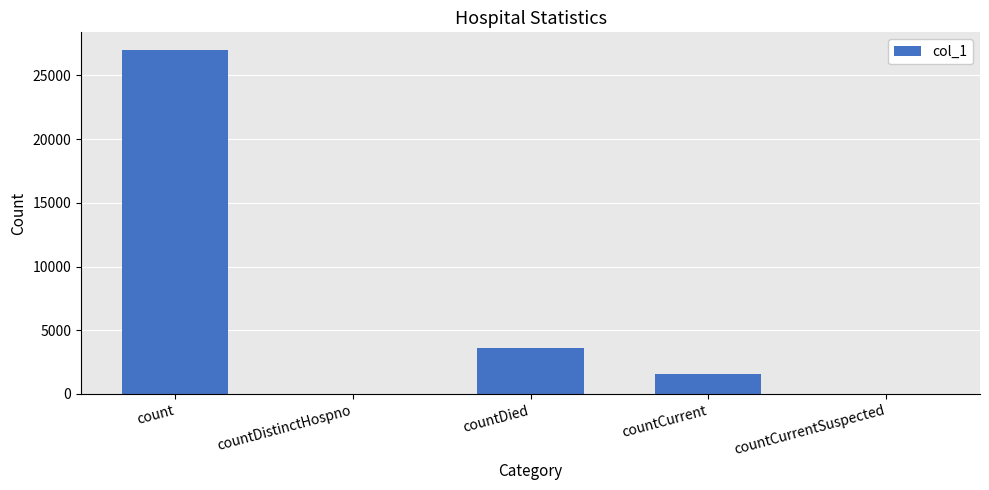

Are the bars horizontal?

No